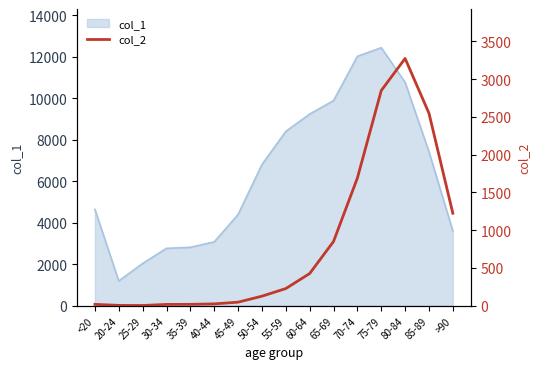

The value of col_1 at 40-44 is 4234. True or false?

False